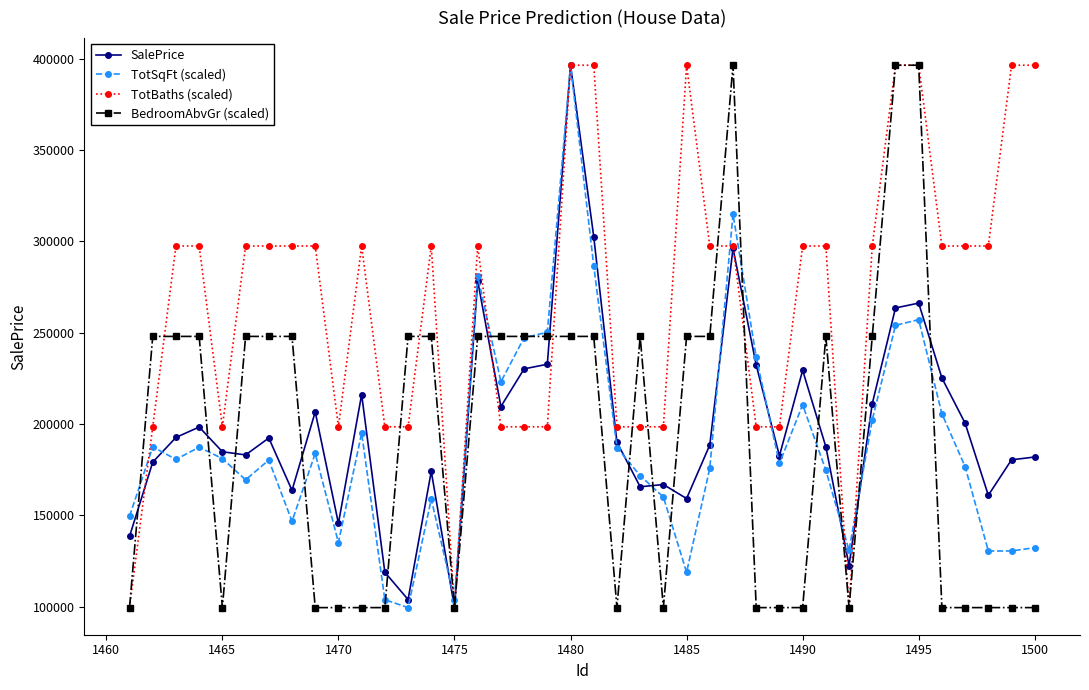

What is the maximum value shown in the chart?

396448.5